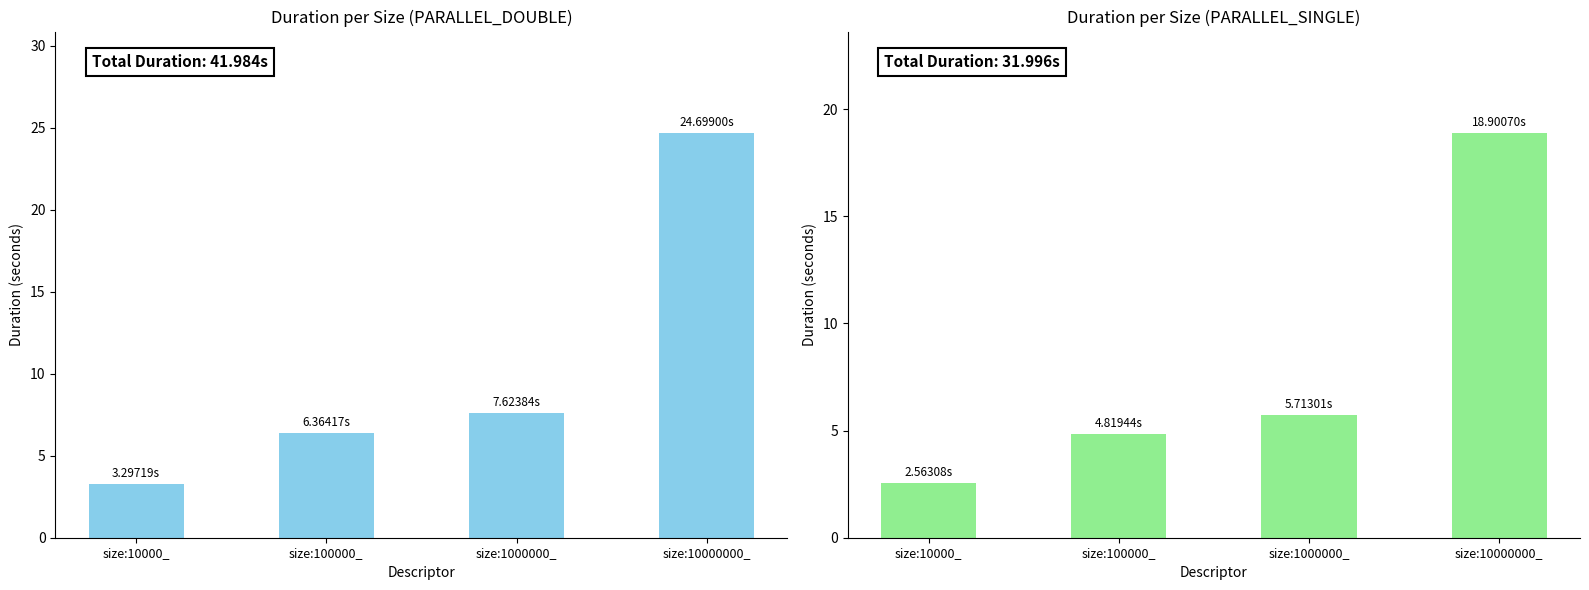

What position from the left is size:1000000_?

3